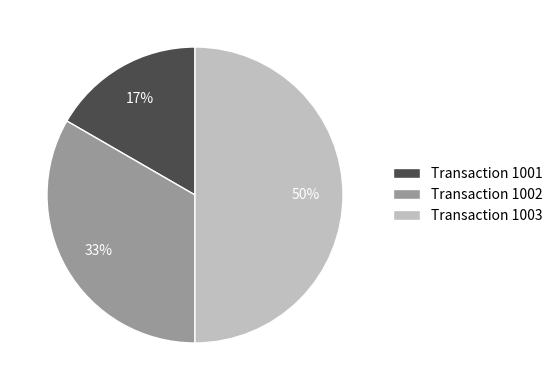

To the nearest percent, what is the difference between the largest and smallest slice percentages?

33%